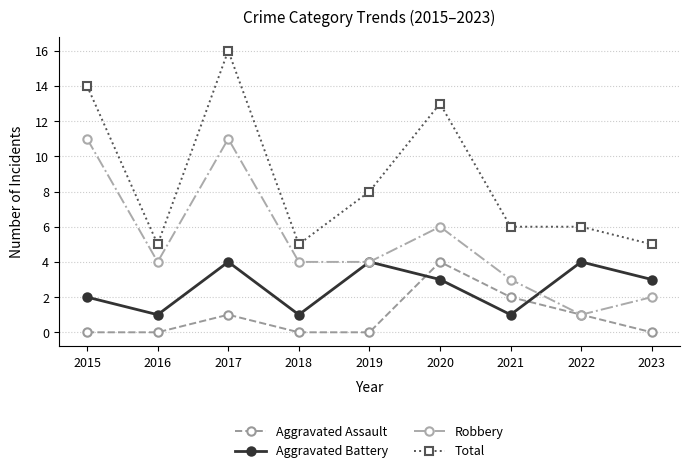

At which category is the sum across all series the highest?

2017